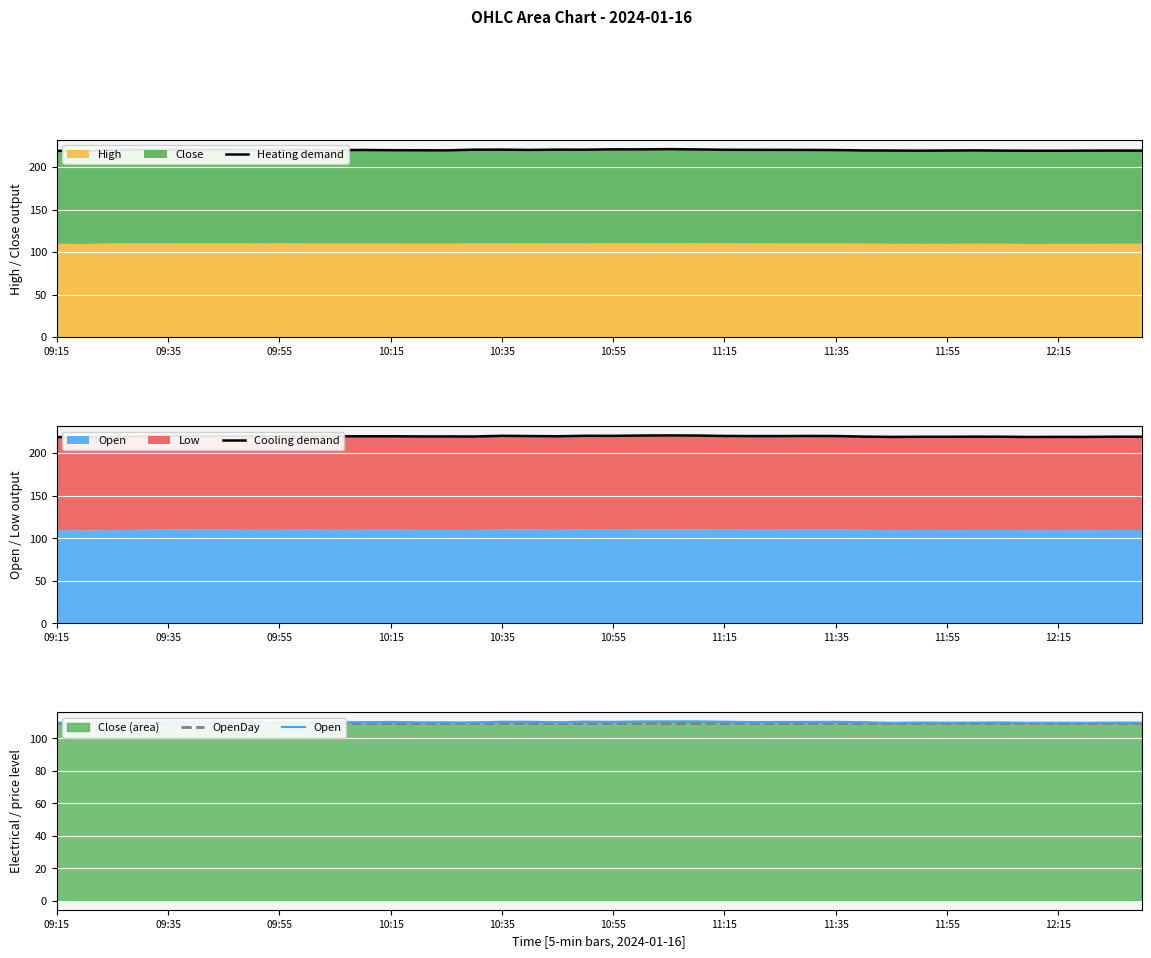

What position from the left is 09:55?

9